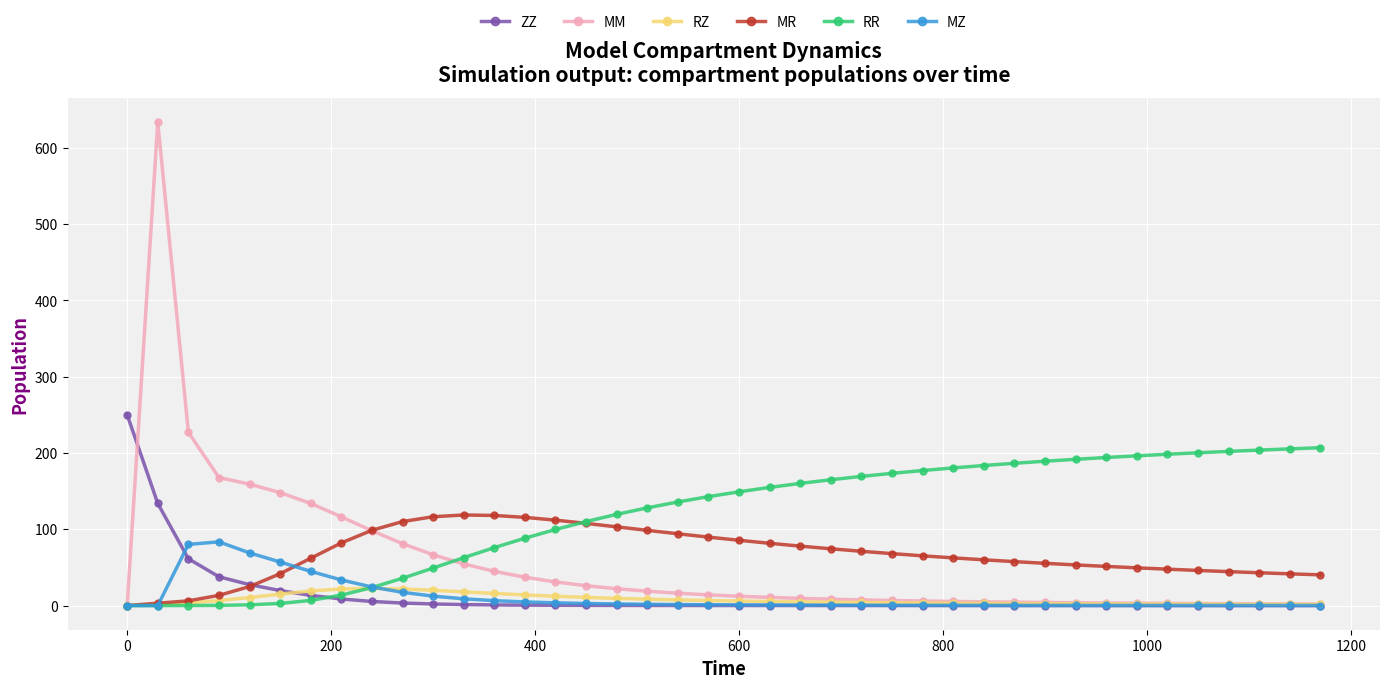

Which series has the largest total across all categories?

RR